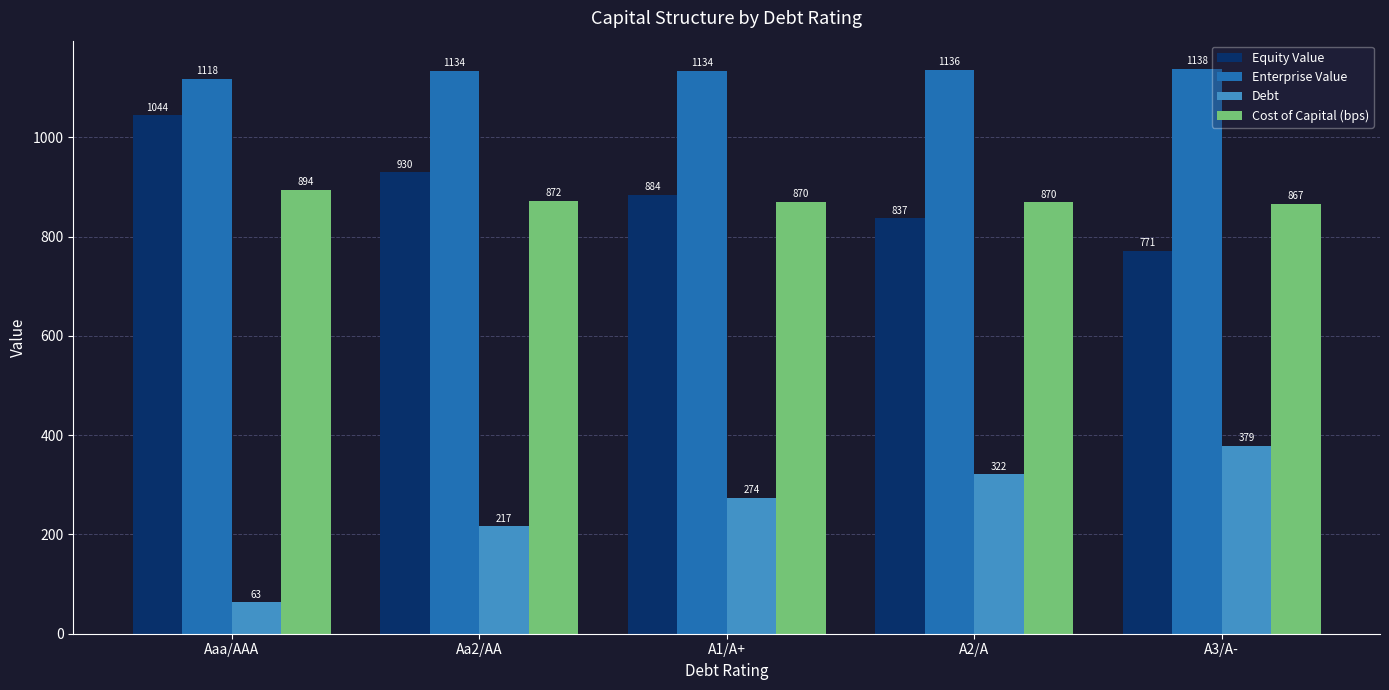

Rank the series at A1/A+ from highest to lowest value.

Enterprise Value, Equity Value, Cost of Capital (bps), Debt